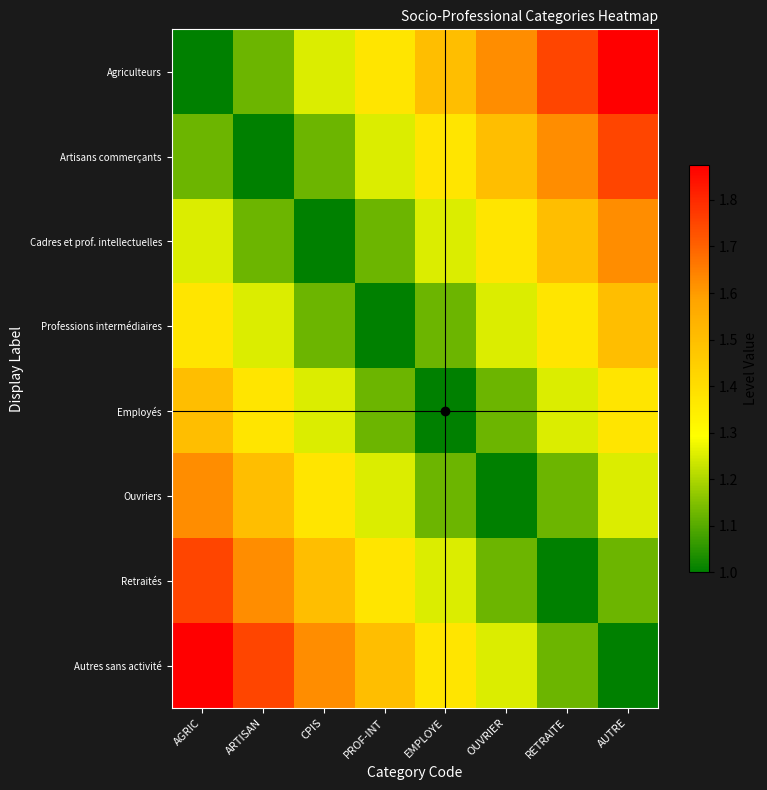

What is the minimum value for Ouvriers?

1.0